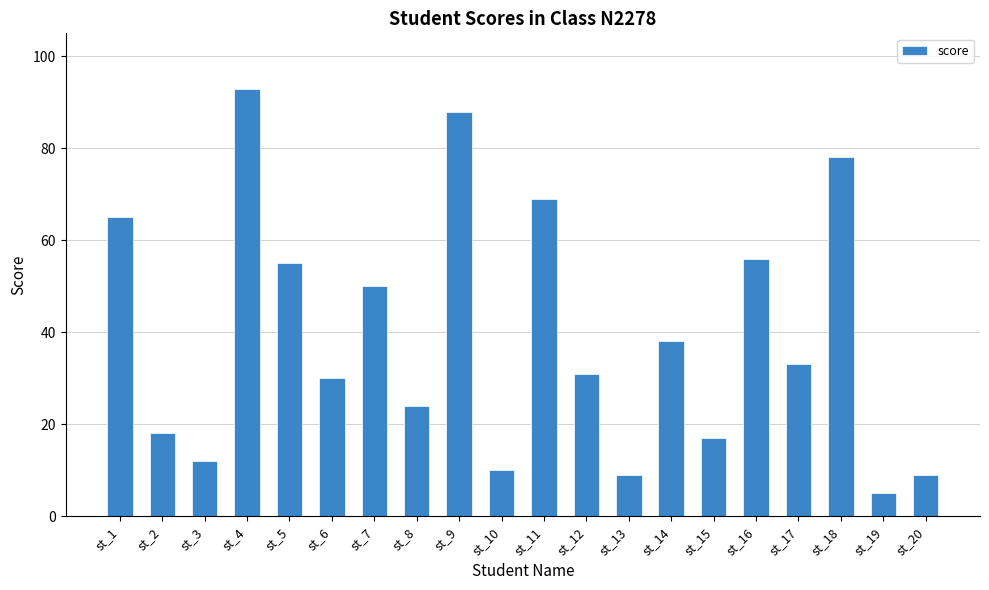

Read the value at st_2, to the nearest 5.

20